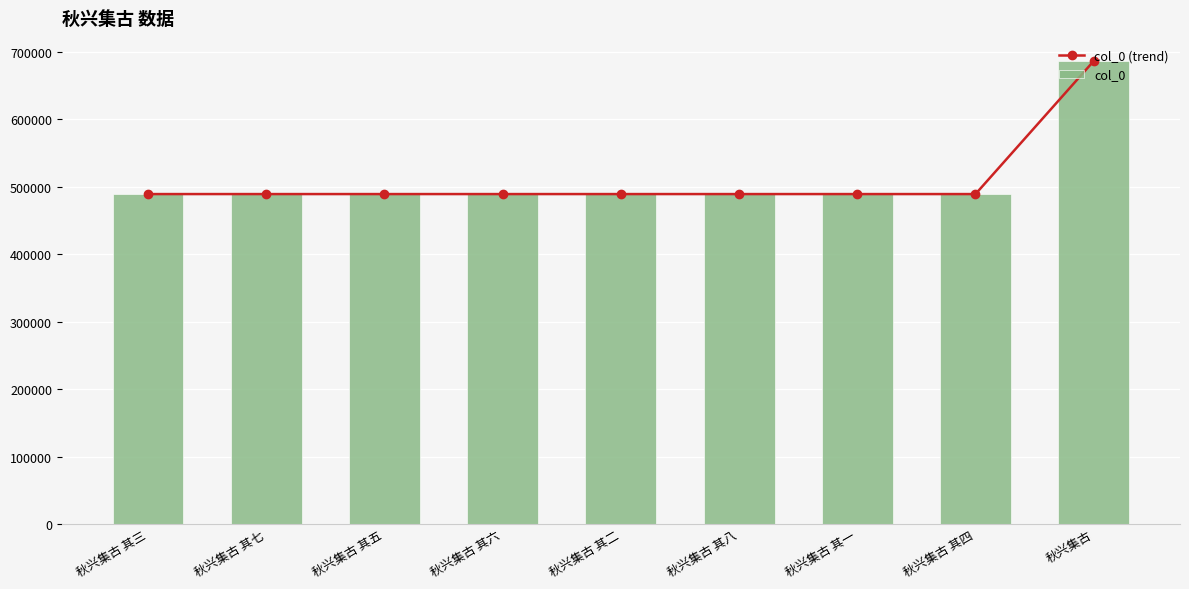

Which has a higher value, 秋兴集古 其八 or 秋兴集古?

秋兴集古